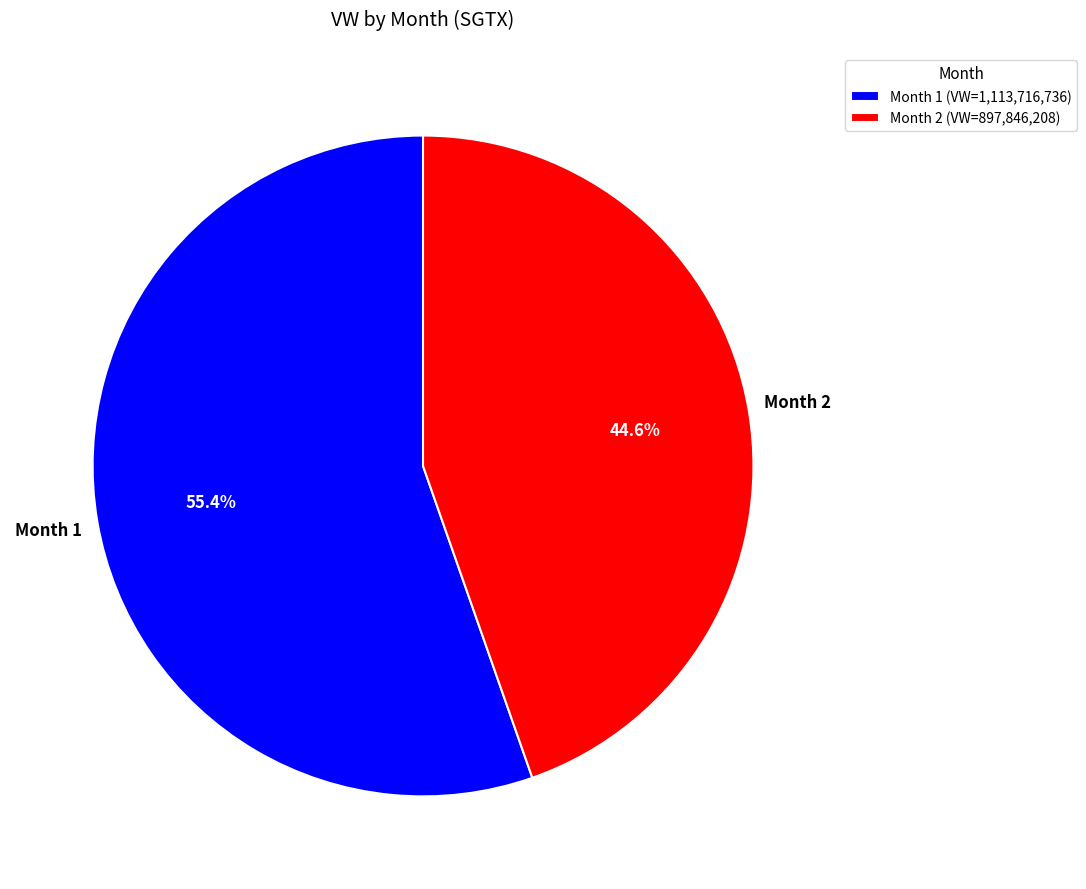

To the nearest percent, what is the difference between the Month 2 and Month 1 slice percentages?

11%